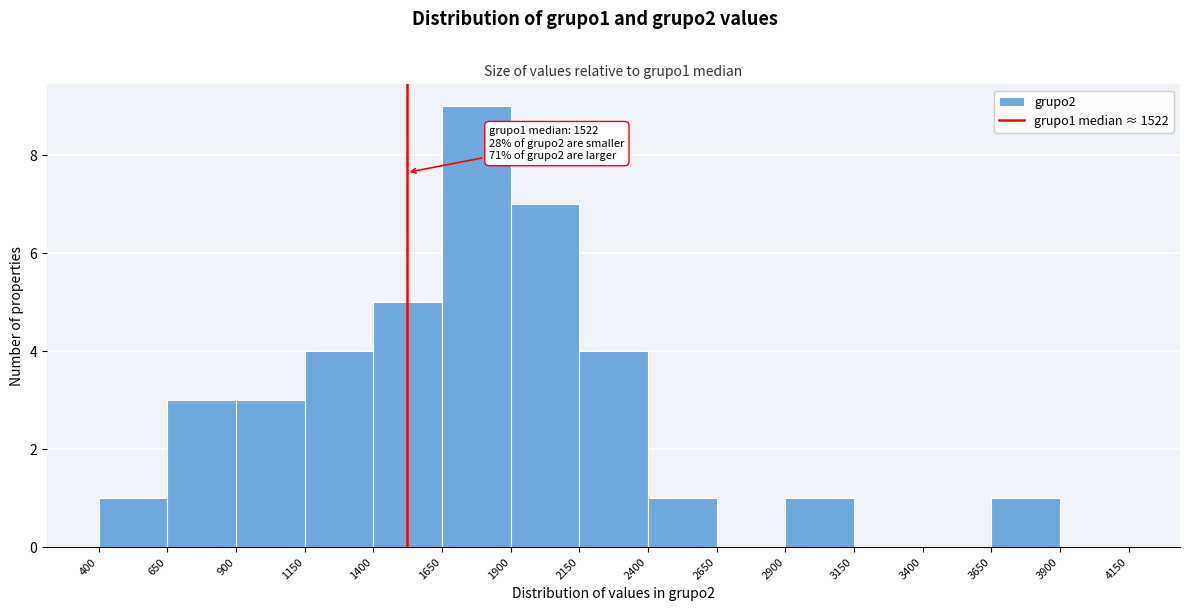

Which range on the x-axis has the tallest bar?

1650 to 1900